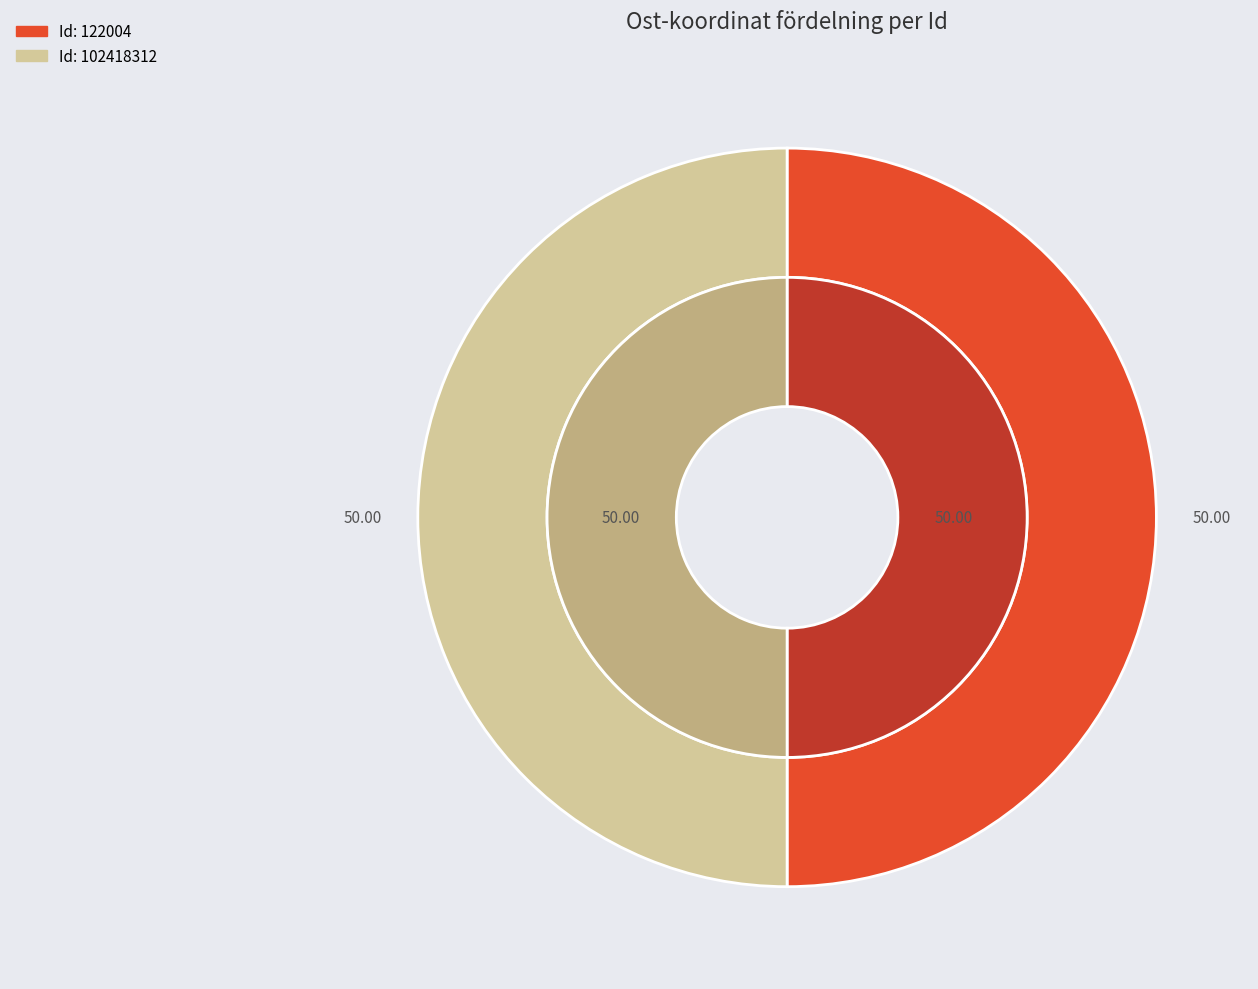

Does any single category account for the majority?

Yes